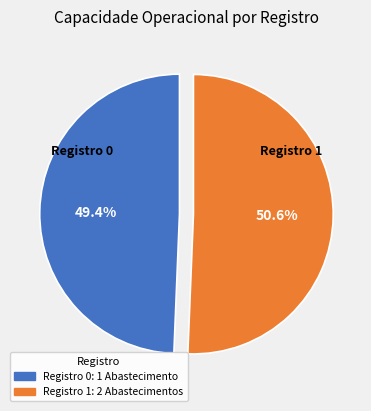

Does any single category account for the majority?

Yes